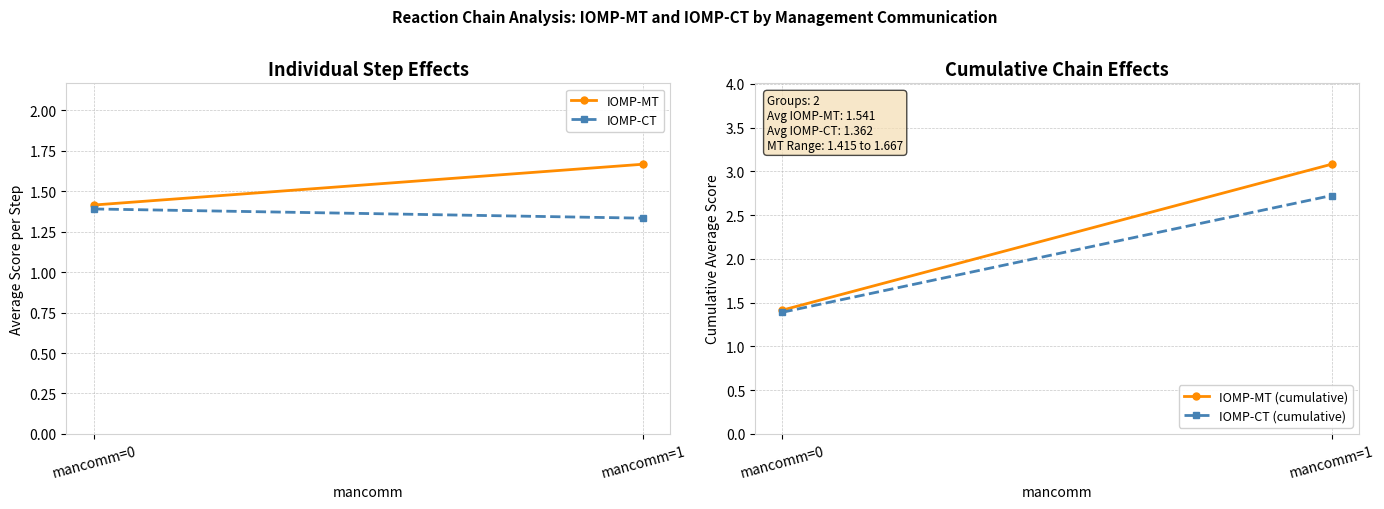

Which series has the widest spread of values?

IOMP-MT (cumulative)